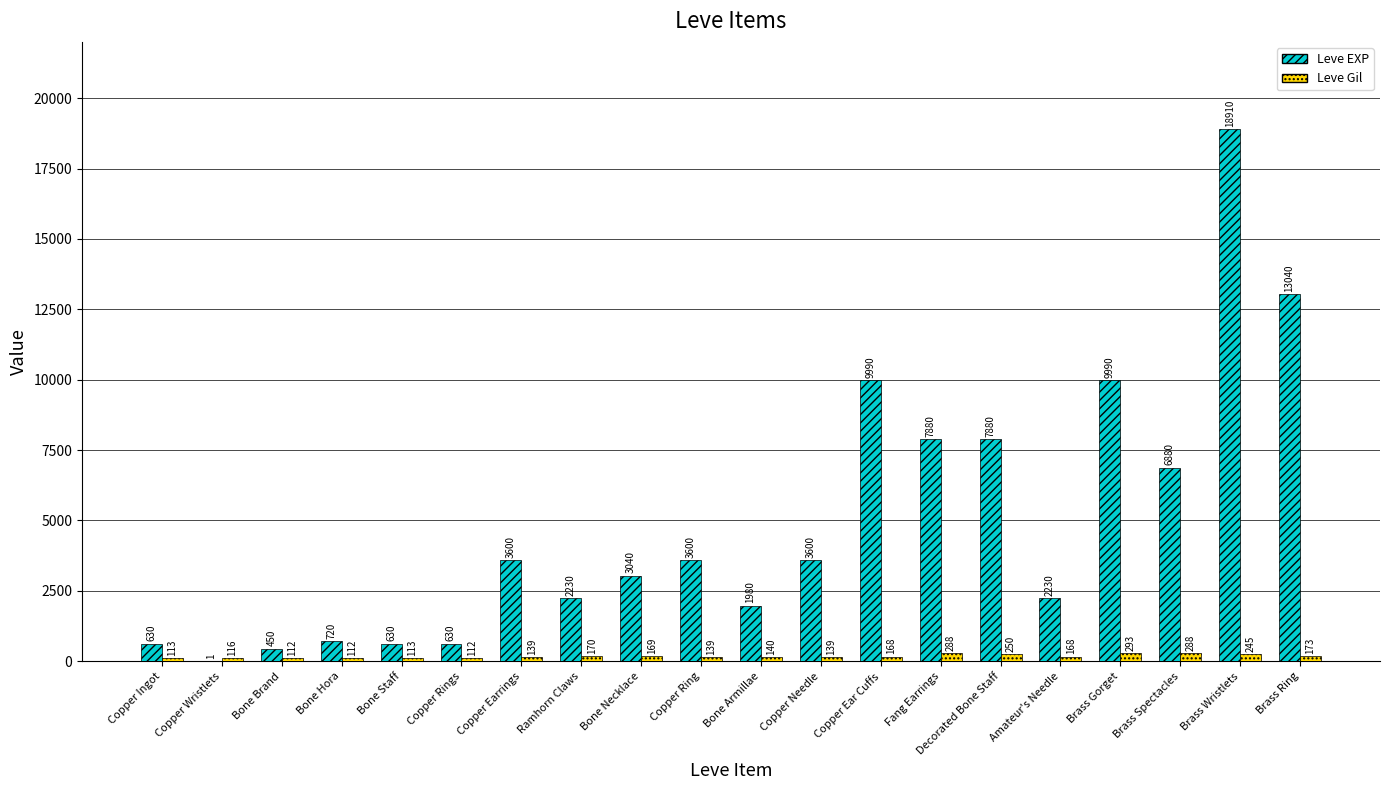

At which label does Leve Gil reach its peak?

Brass Gorget